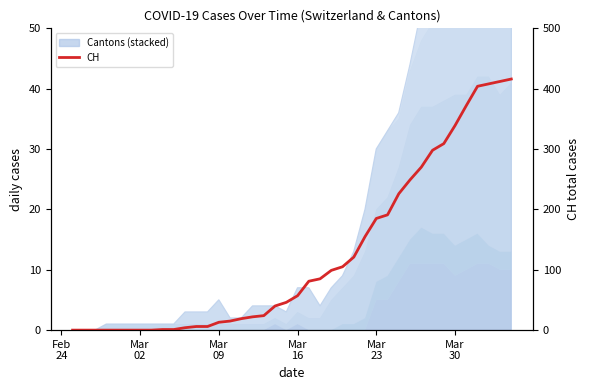

What is the difference between the second highest and minimum values?

412